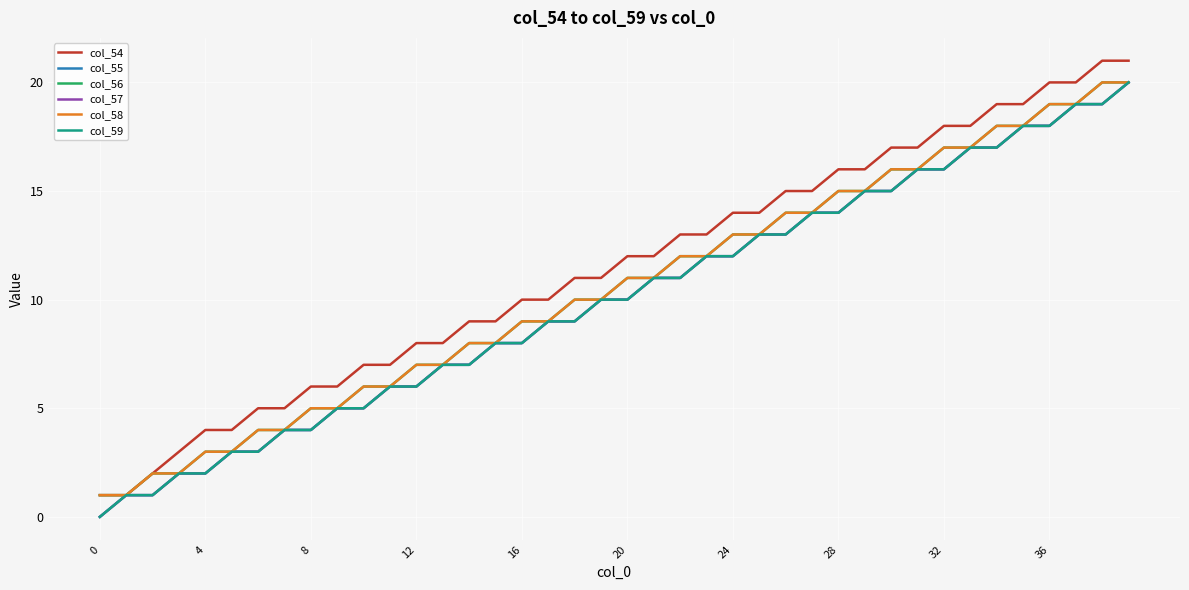

Reading left to right, extract all data points from this chart.

col_54: 1	1	2	3	4	4	5	5	6	6	7	7	8	8	9	9	10	10	11	11	12	12	13	13	14	14	15	15	16	16	17	17	18	18	19	19	20	20	21	21
col_55: 0	1	1	2	2	3	3	4	4	5	5	6	6	7	7	8	8	9	9	10	10	11	11	12	12	13	13	14	14	15	15	16	16	17	17	18	18	19	19	20
col_56: 1	1	2	2	3	3	4	4	5	5	6	6	7	7	8	8	9	9	10	10	11	11	12	12	13	13	14	14	15	15	16	16	17	17	18	18	19	19	20	20
col_57: 0	1	1	2	2	3	3	4	4	5	5	6	6	7	7	8	8	9	9	10	10	11	11	12	12	13	13	14	14	15	15	16	16	17	17	18	18	19	19	20
col_58: 1	1	2	2	3	3	4	4	5	5	6	6	7	7	8	8	9	9	10	10	11	11	12	12	13	13	14	14	15	15	16	16	17	17	18	18	19	19	20	20
col_59: 0	1	1	2	2	3	3	4	4	5	5	6	6	7	7	8	8	9	9	10	10	11	11	12	12	13	13	14	14	15	15	16	16	17	17	18	18	19	19	20